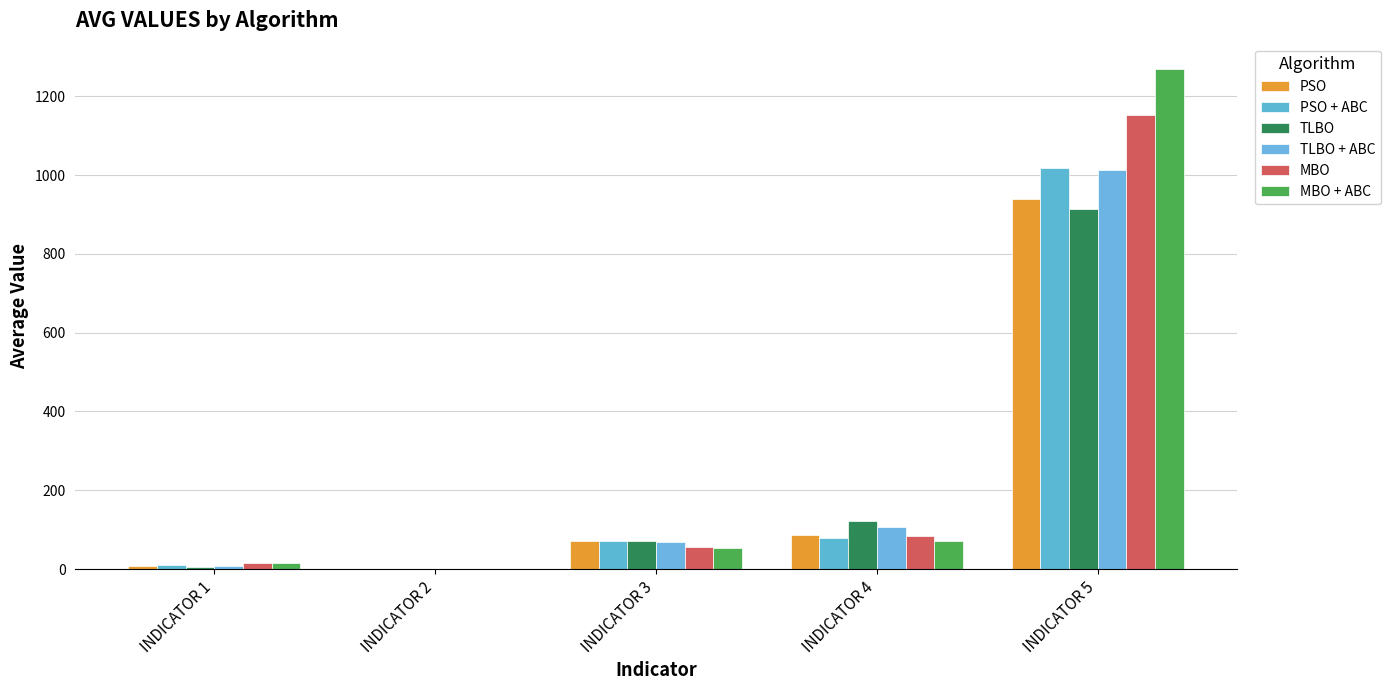

Are the bars grouped side by side (vs. stacked)?

Yes